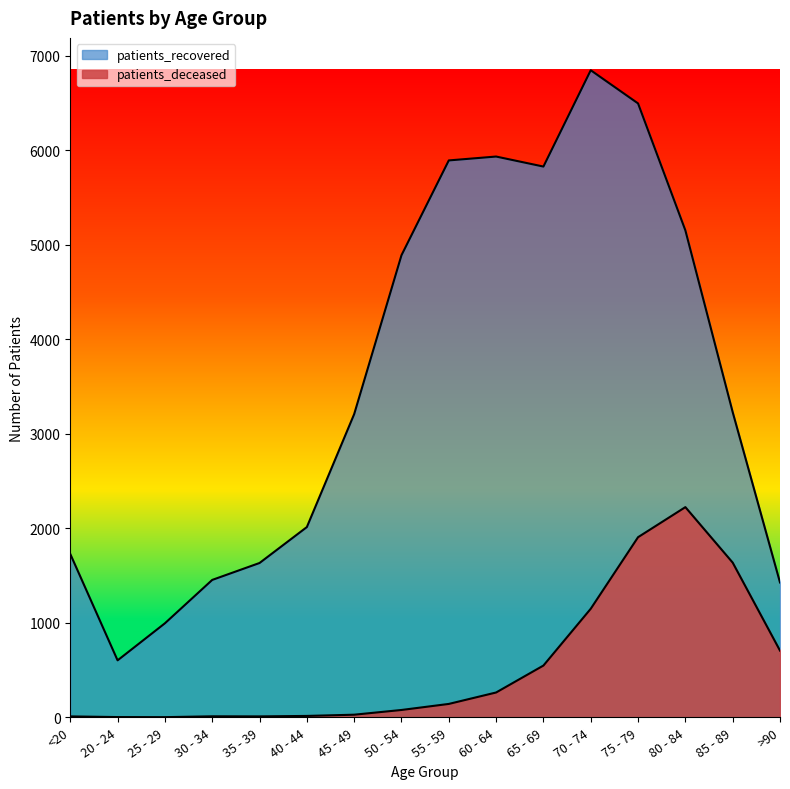

How many values in the patients_recovered series are below 3229?

8